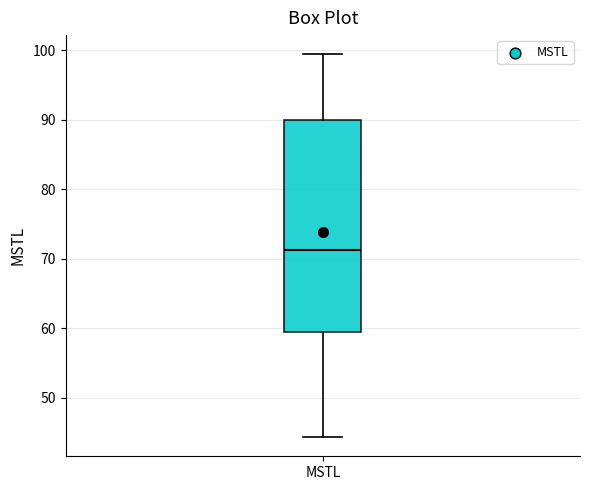

Read this box plot against the y-axis: the position of the median line, the range covered by the box, and the ends of both whiskers. The values are not printed on the chart, so give them approximately, as read against the axis.

median 71, box 59 to 90, whiskers 44 to 99